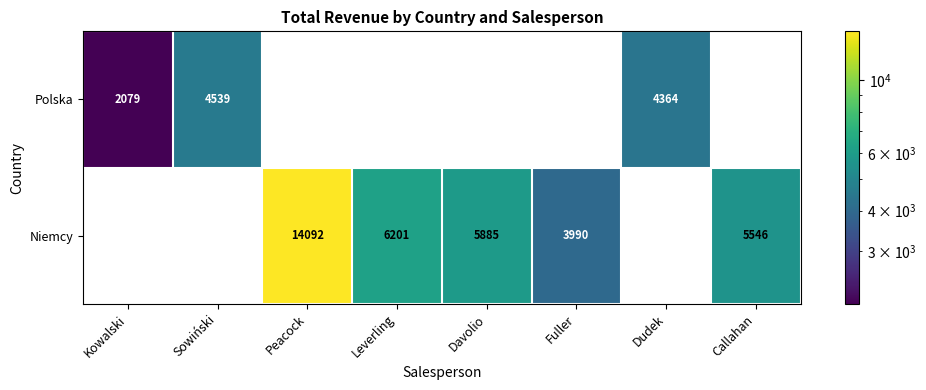

Count the number of categories in the chart.

8